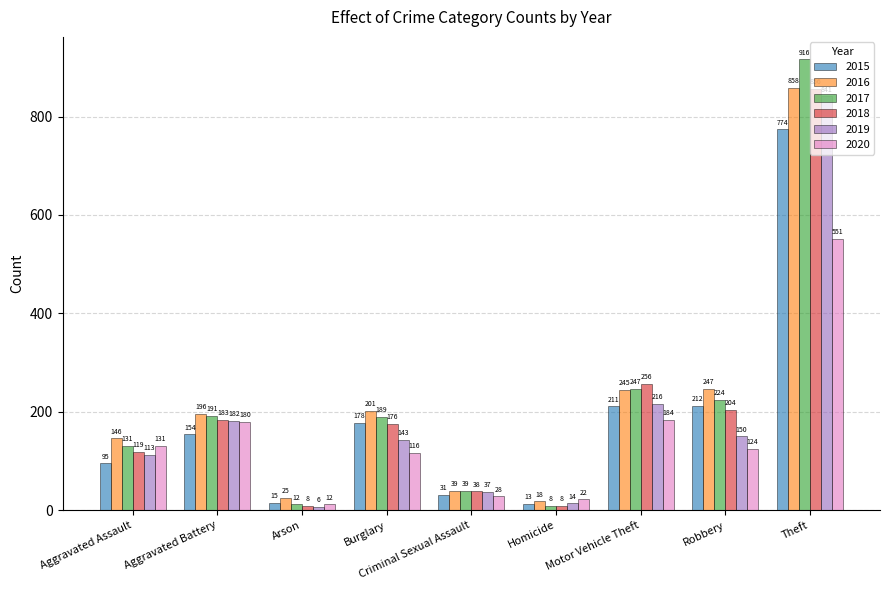

Reading left to right, extract all data points from this chart.

2015: Aggravated Assault=95	Aggravated Battery=154	Arson=15	Burglary=178	Criminal Sexual Assault=31	Homicide=13	Motor Vehicle Theft=211	Robbery=212	Theft=774
2016: Aggravated Assault=146	Aggravated Battery=196	Arson=25	Burglary=201	Criminal Sexual Assault=39	Homicide=18	Motor Vehicle Theft=245	Robbery=247	Theft=858
2017: Aggravated Assault=131	Aggravated Battery=191	Arson=12	Burglary=189	Criminal Sexual Assault=39	Homicide=8	Motor Vehicle Theft=247	Robbery=224	Theft=916
2018: Aggravated Assault=119	Aggravated Battery=183	Arson=8	Burglary=176	Criminal Sexual Assault=38	Homicide=8	Motor Vehicle Theft=256	Robbery=204	Theft=856
2019: Aggravated Assault=113	Aggravated Battery=182	Arson=6	Burglary=143	Criminal Sexual Assault=37	Homicide=14	Motor Vehicle Theft=216	Robbery=150	Theft=841
2020: Aggravated Assault=131	Aggravated Battery=180	Arson=12	Burglary=116	Criminal Sexual Assault=28	Homicide=22	Motor Vehicle Theft=184	Robbery=124	Theft=551